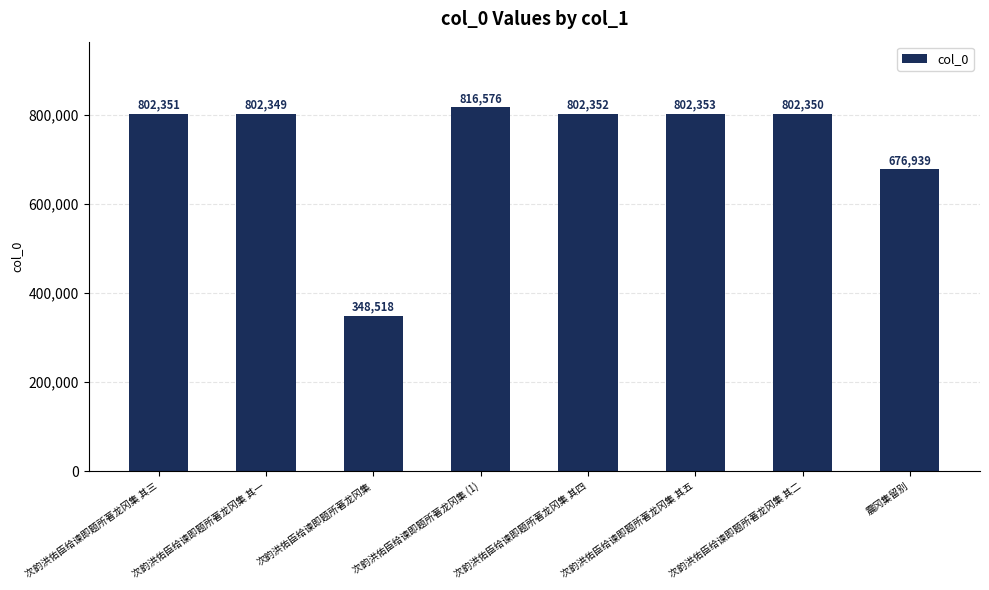

How many categories are shown in the chart?

8